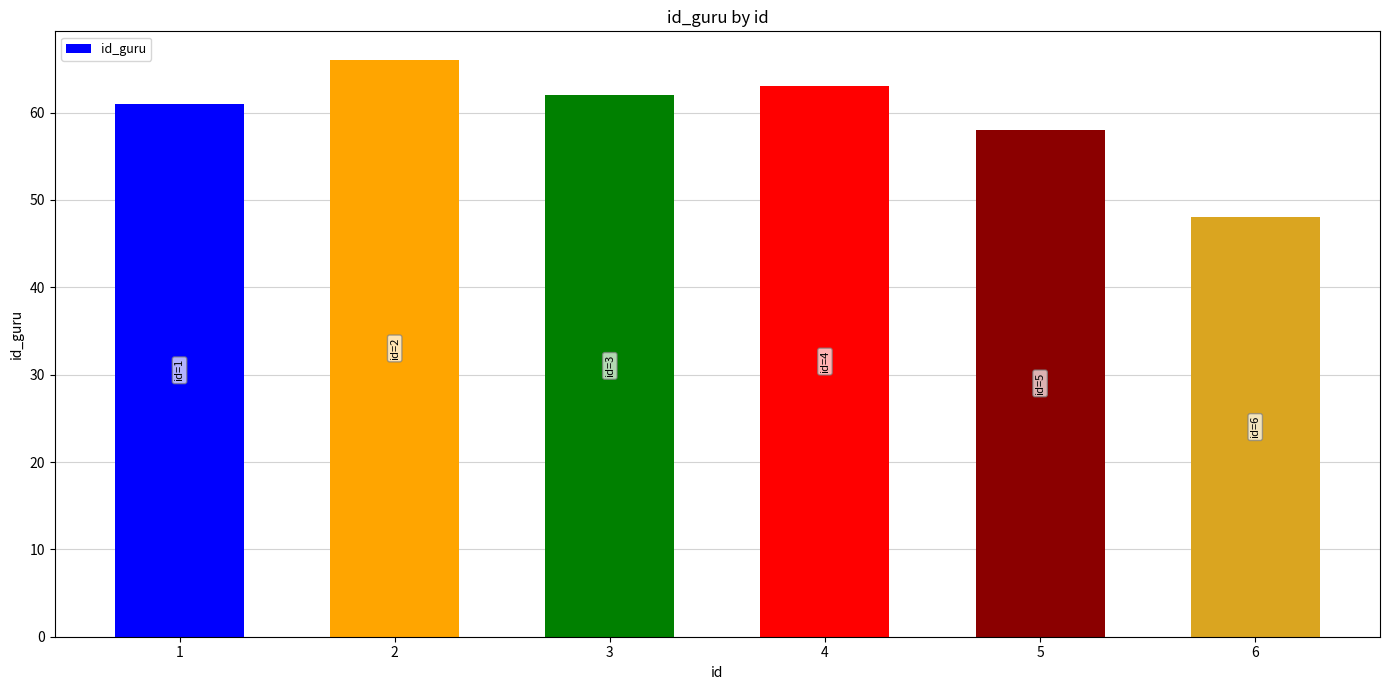

Is it true that the value at 5 is 58?

True